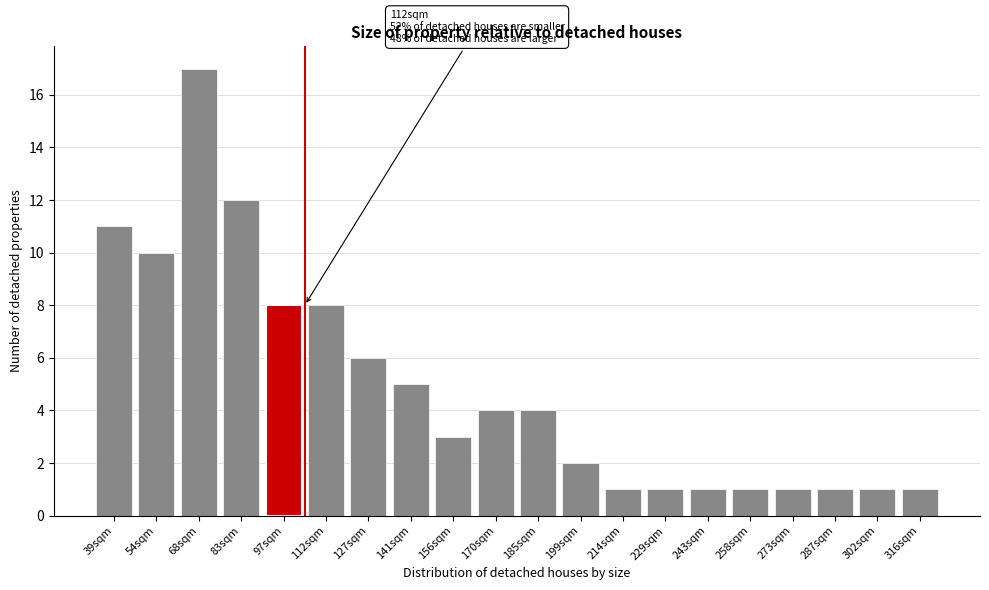

Reading left to right, transcribe all the data shown in this chart.

11	10	17	12	8	8	6	5	3	4	4	2	1	1	1	1	1	1	1	1